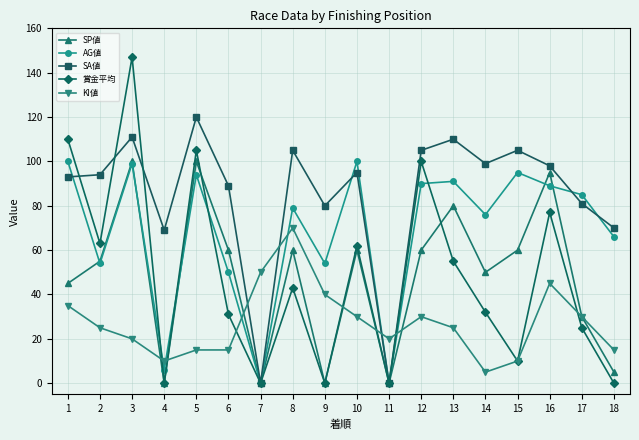

What is the sum of the KI値 values at 6 and 10?

45